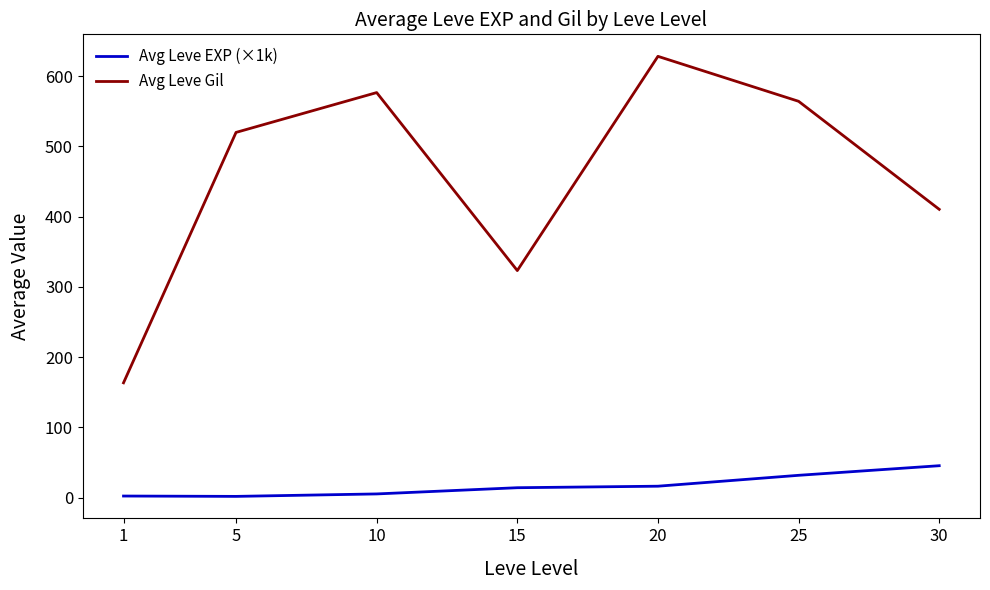

Is this an area chart (filled region under the line)?

No